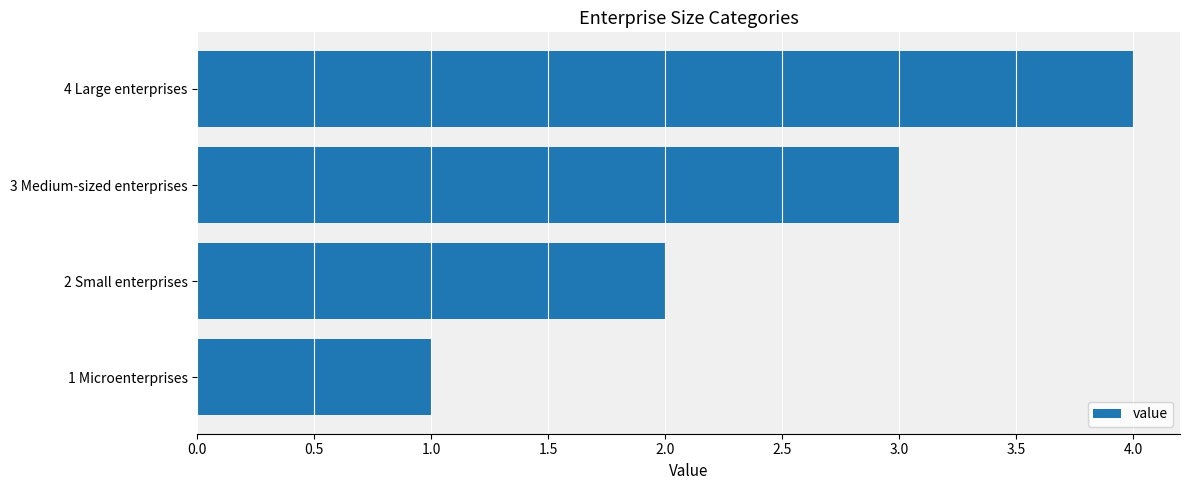

How many categories are shown in the chart?

4